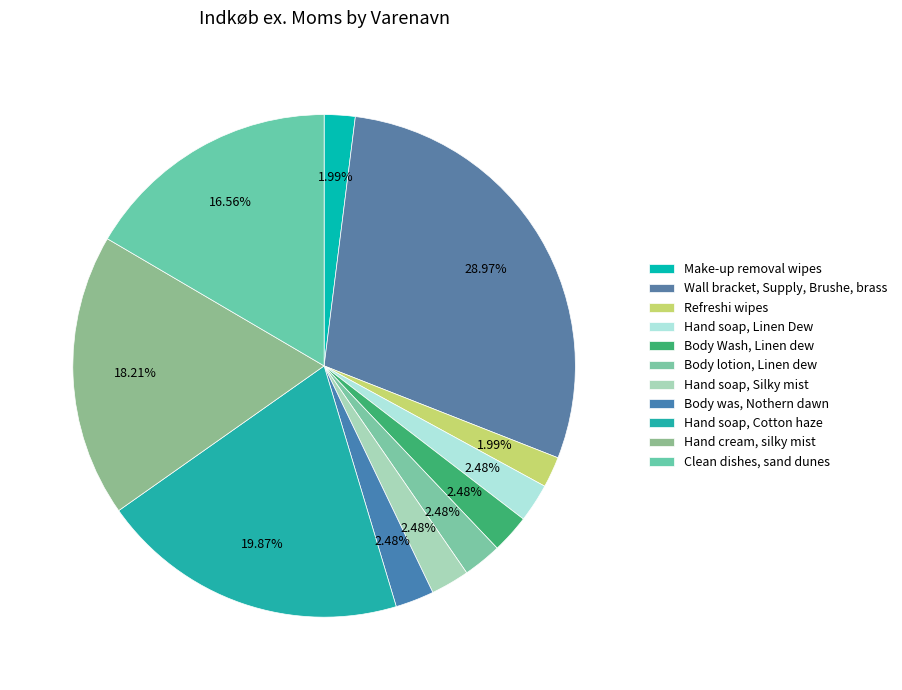

Which category has the biggest portion of the pie?

Wall bracket, Supply, Brushe, brass